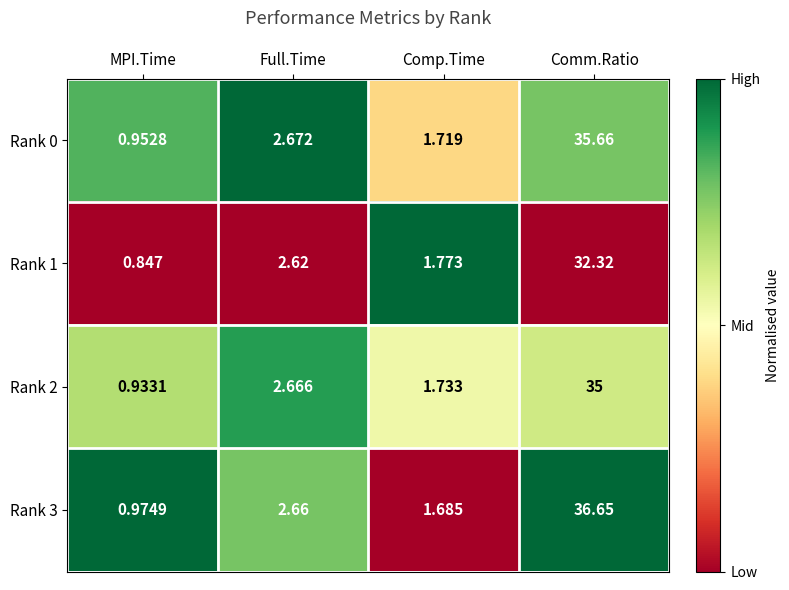

At which label does Rank 2 reach its minimum?

MPI.Time